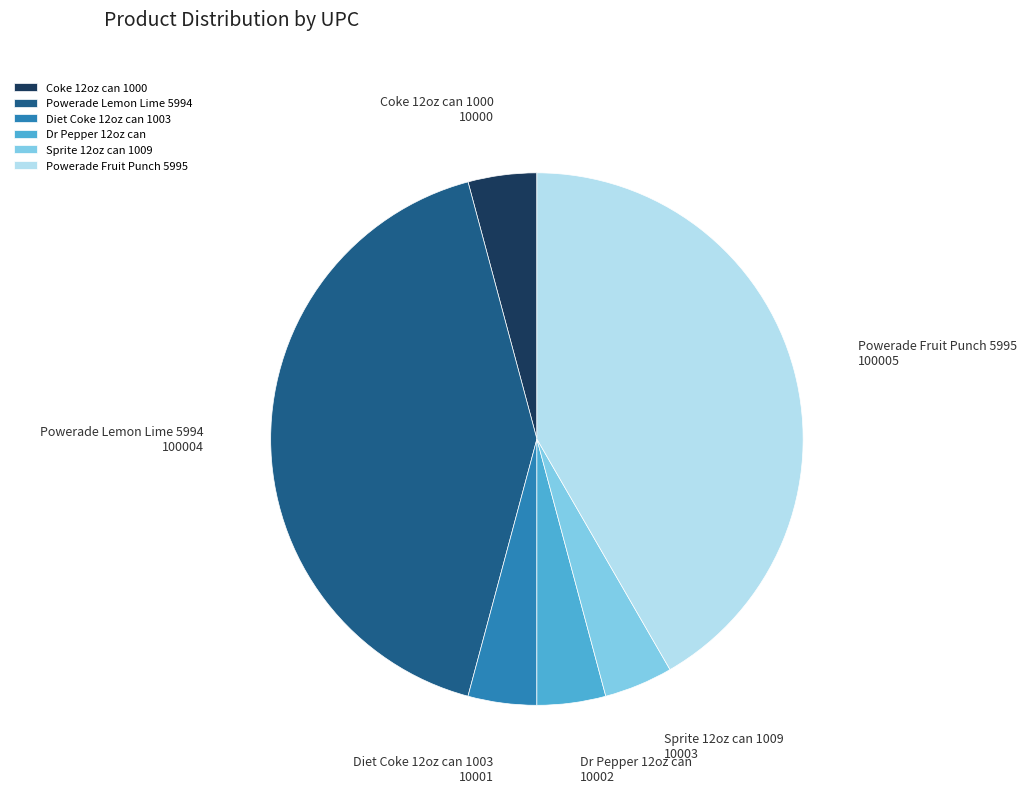

Is Powerade Lemon Lime 5994 the majority of the pie?

No